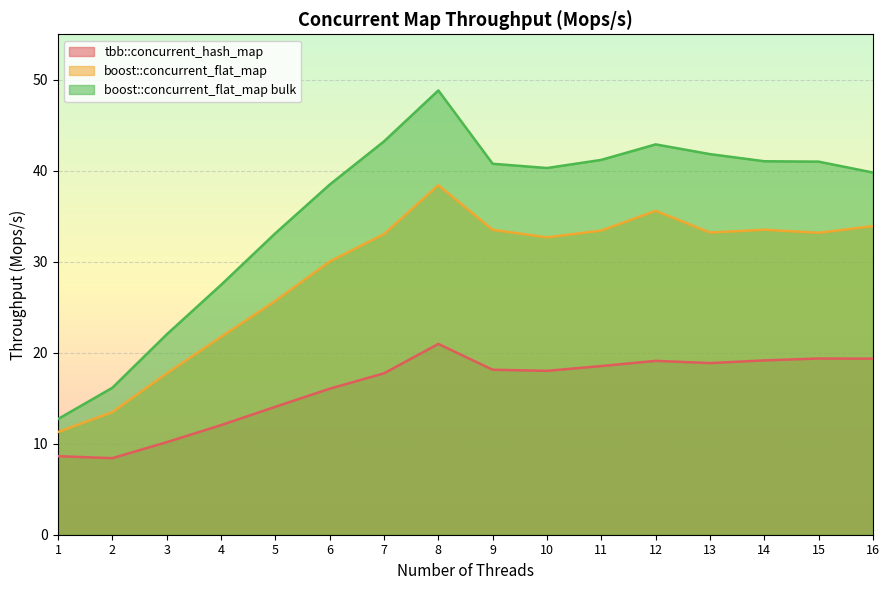

At which category does tbb::concurrent_hash_map reach its first local peak?

8